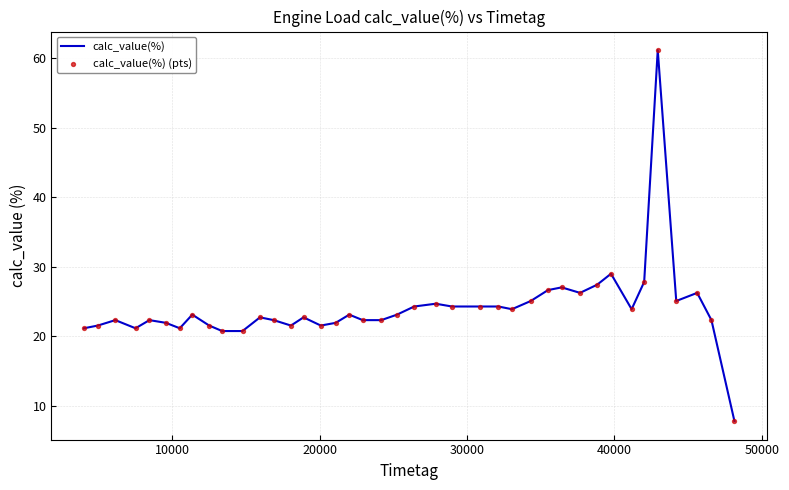

What is the maximum value shown in the chart?

61.2